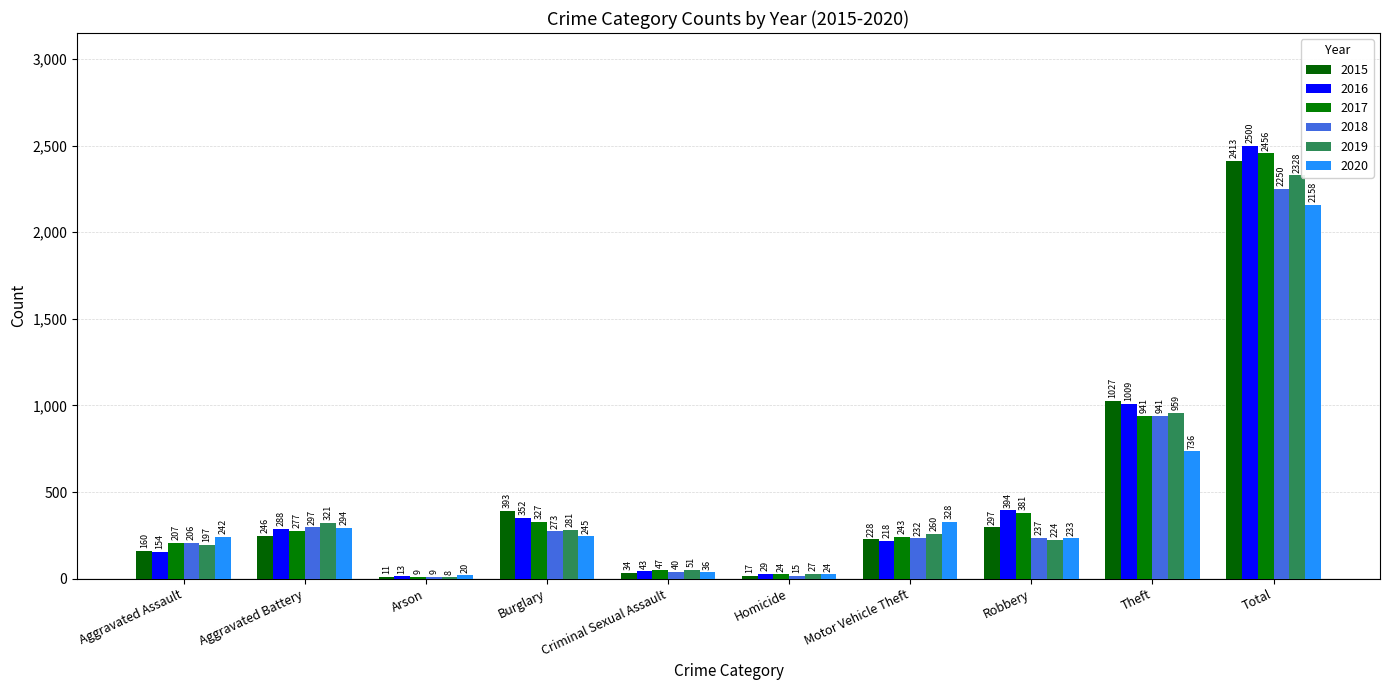

Which series has the widest spread of values?

2016